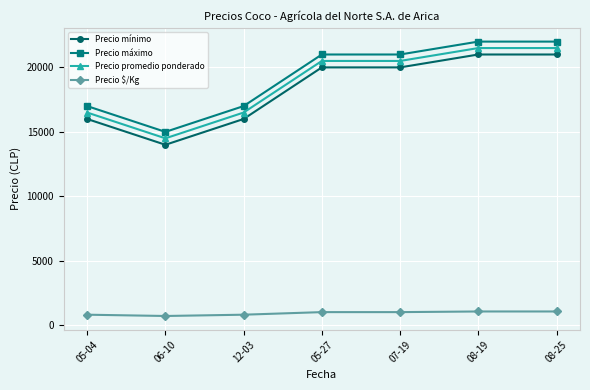

What is the label of the 1st point from the left?

05-04